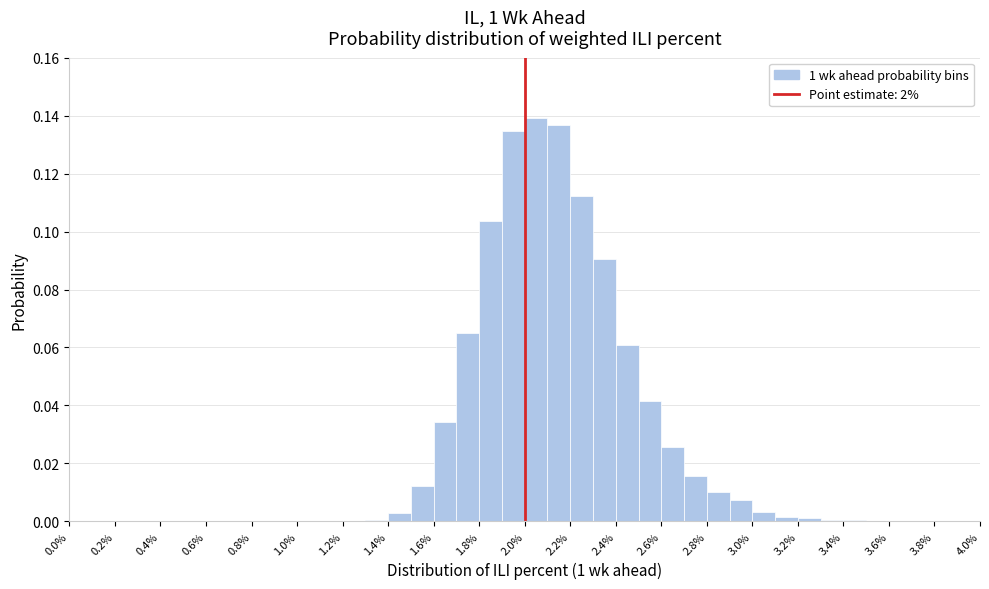

What is the height of the bar covering 2.5 to 2.6 on the x-axis? The values are not printed on the chart, so give them approximately, as read against the axis.

0.042